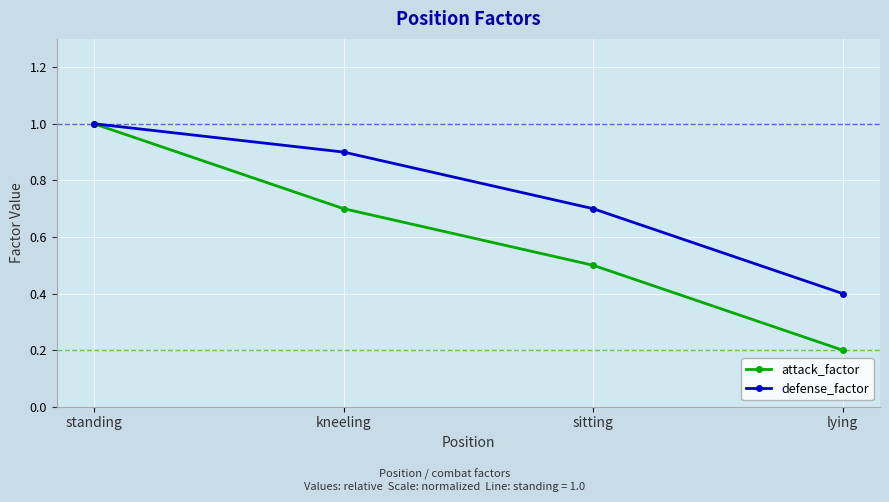

Count the defense_factor values in the range 0 to 1.

4